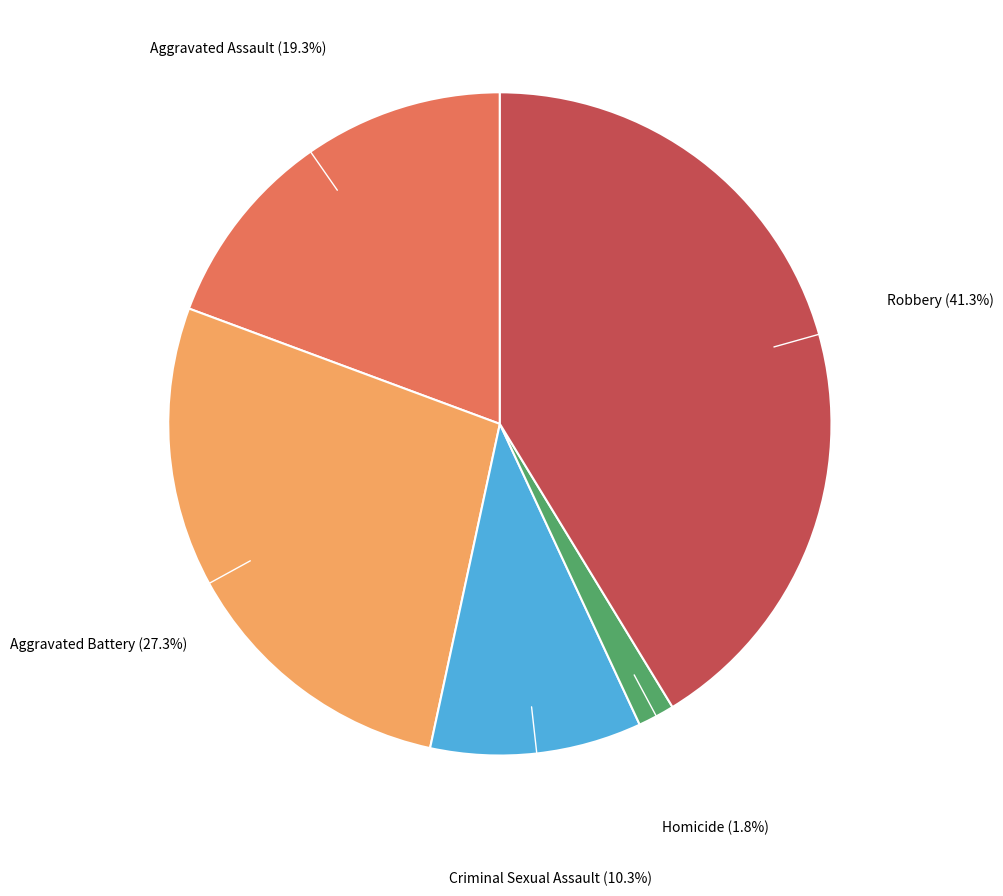

To the nearest percent, what is the combined percentage of Robbery and Criminal Sexual Assault?

52%